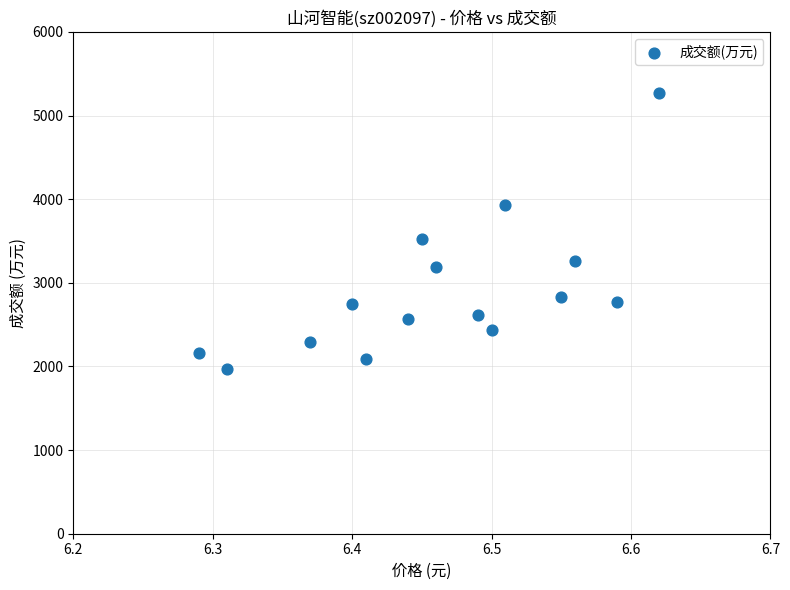

What Y value in the scatter plot is closest to 3620?

3527